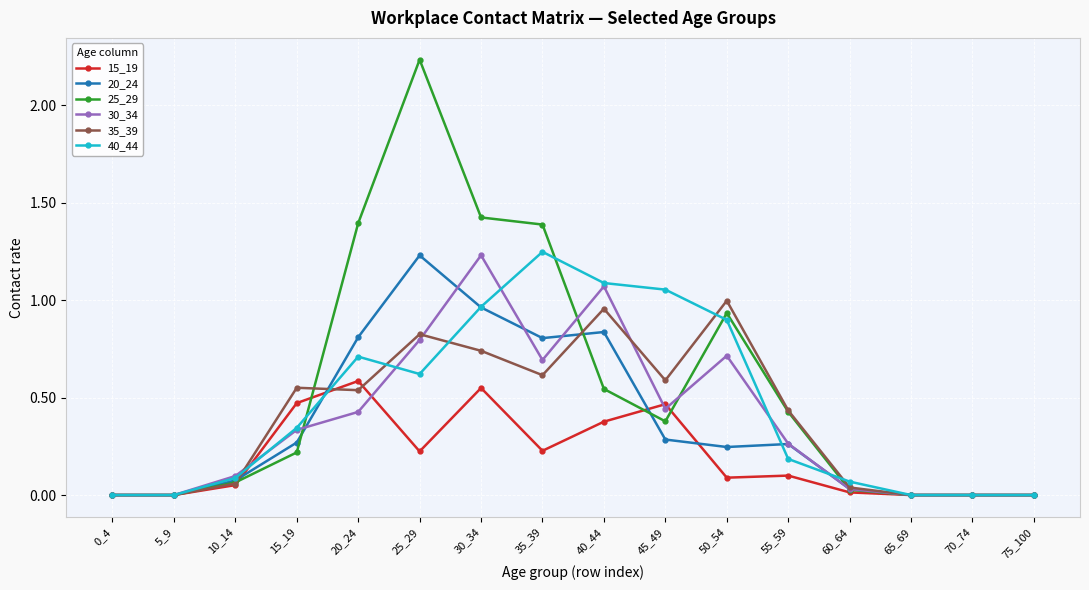

The 15_19 series shows 0.4 at 0_4. True or false?

False